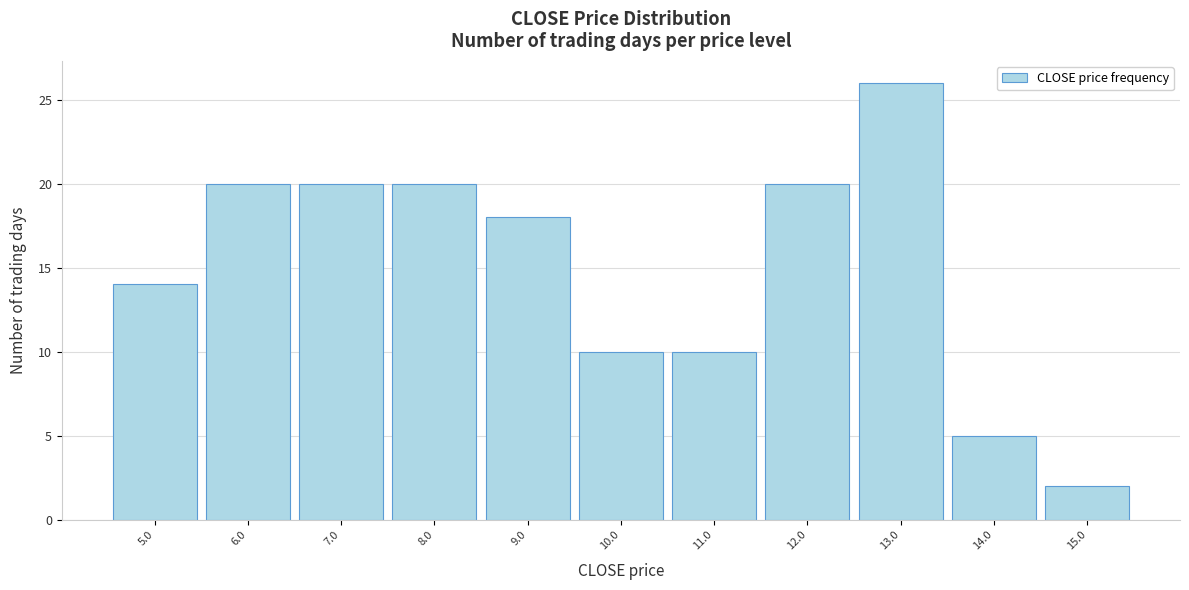

Reading right to left, what are all the values shown in this chart?

2	5	26	20	10	10	18	20	20	20	14